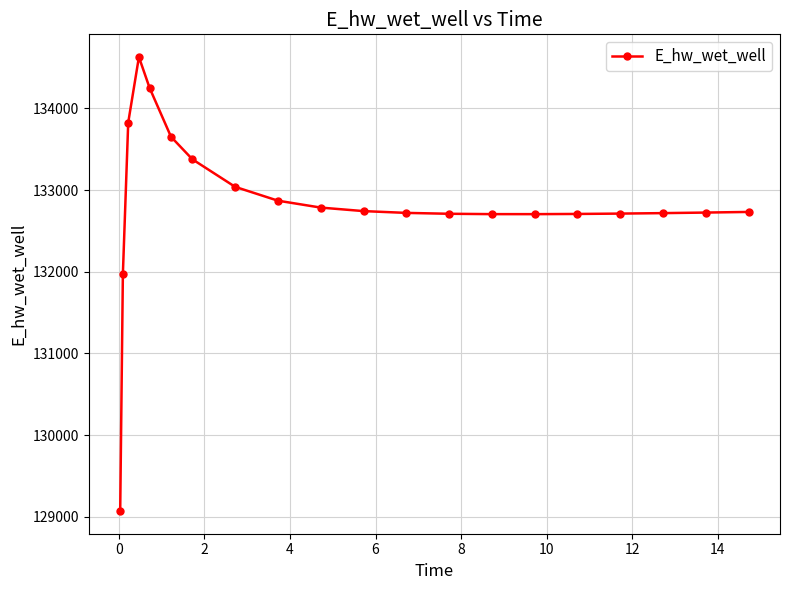

What is the value of the 18th point from the left?

132717.1